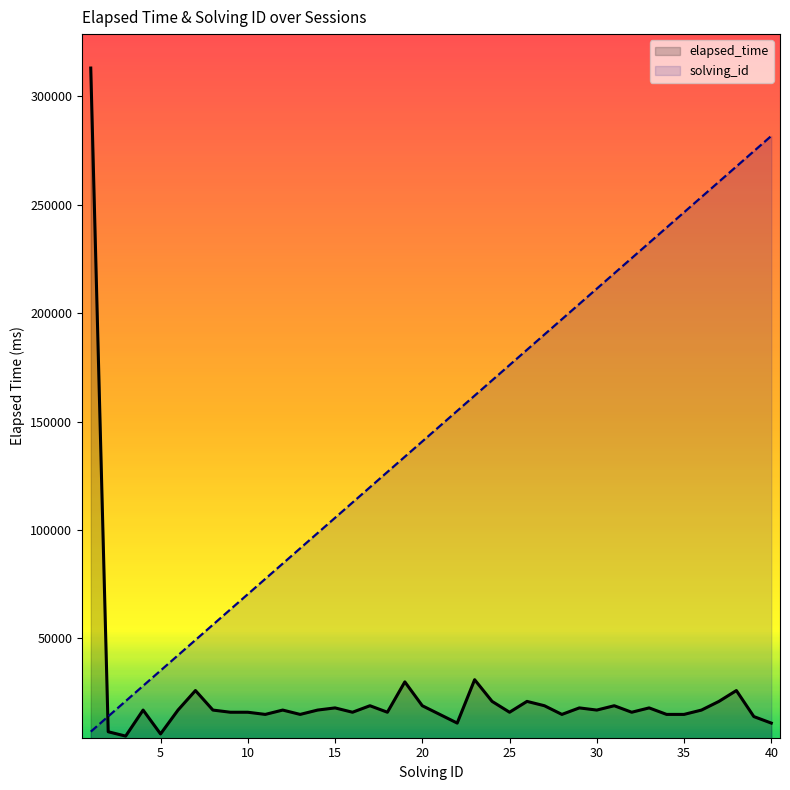

What is the spread (max minus min) of values at 10?

54425.0